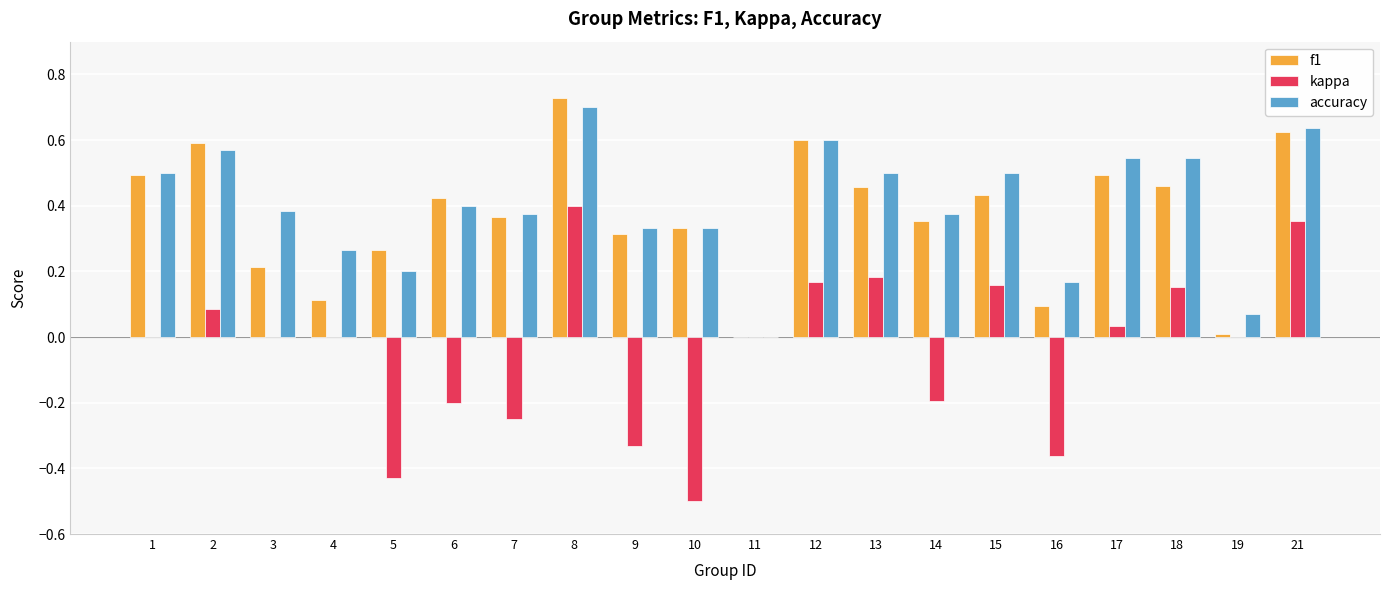

Is it true that kappa equals 0.4 at 8?

True